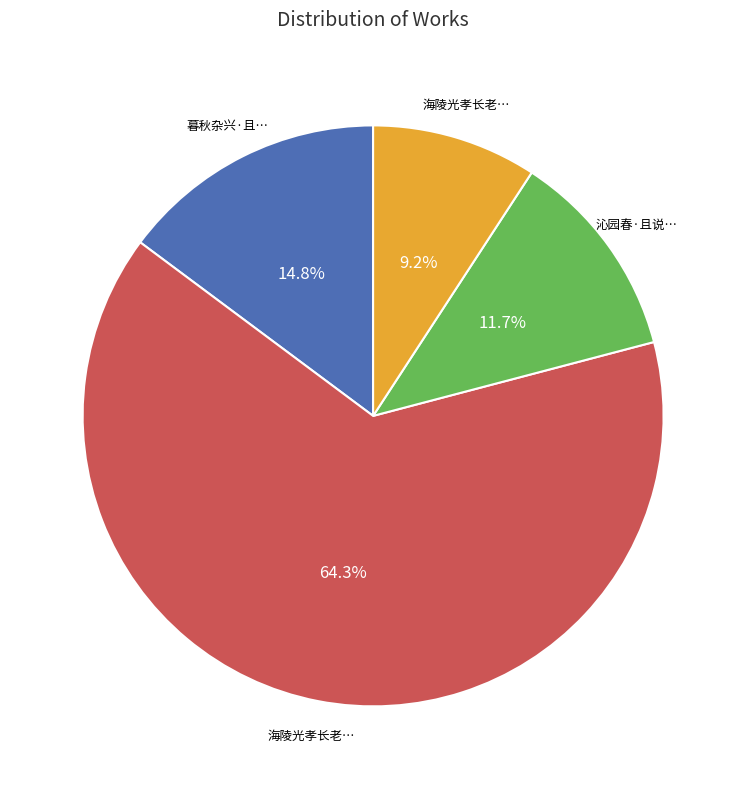

Is there any slice that represents more than half of the pie?

Yes